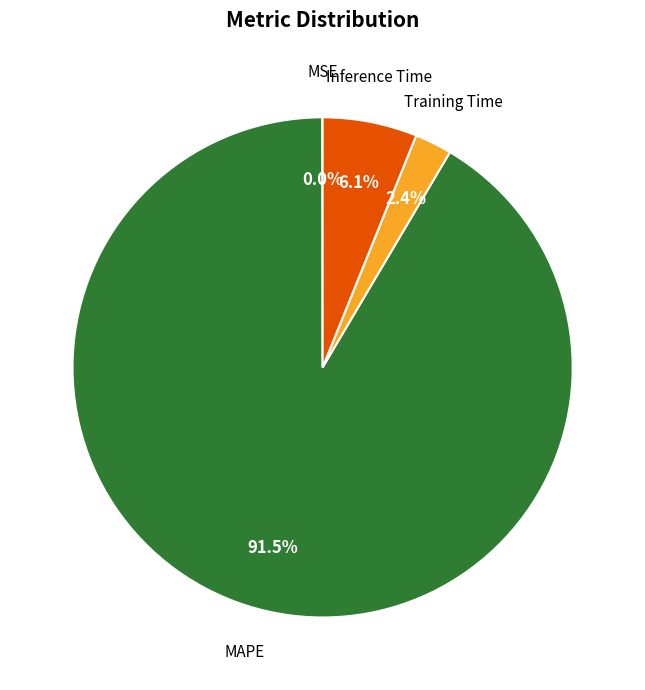

Is there a majority slice in this chart?

Yes